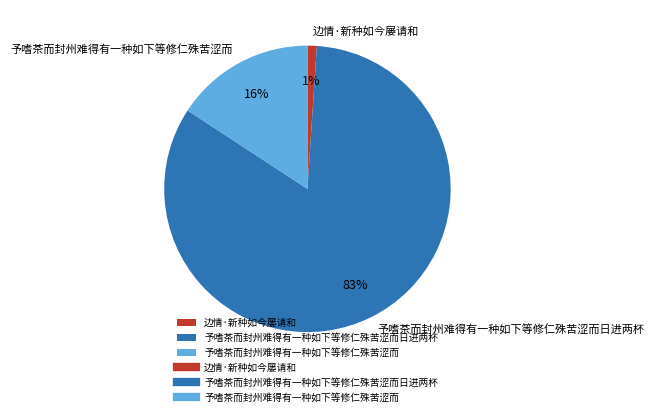

Which slice is the largest?

予嗜茶而封州难得有一种如下等修仁殊苦涩而日进两杯